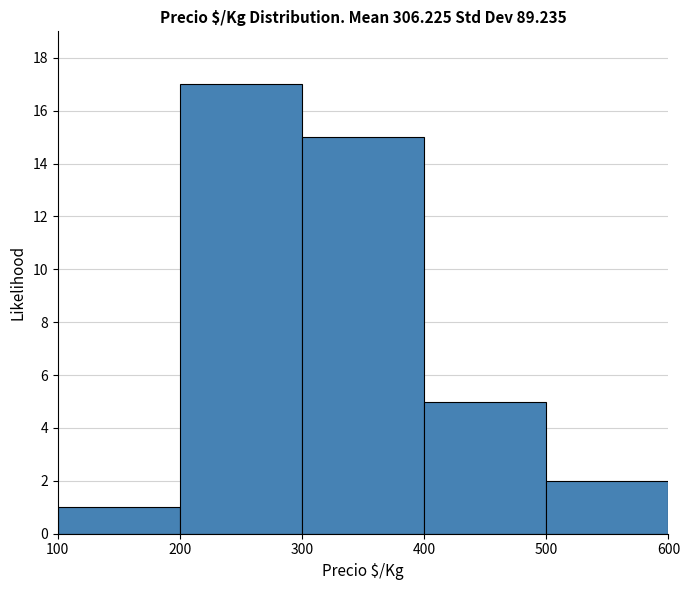

Reading left to right, transcribe this chart: for each bar, give the range it covers on the x-axis and its height. The values are not printed on the chart, so give them approximately, as read against the axis.

100 to 200: 1
200 to 300: 17
300 to 400: 15
400 to 500: 5
500 to 600: 2